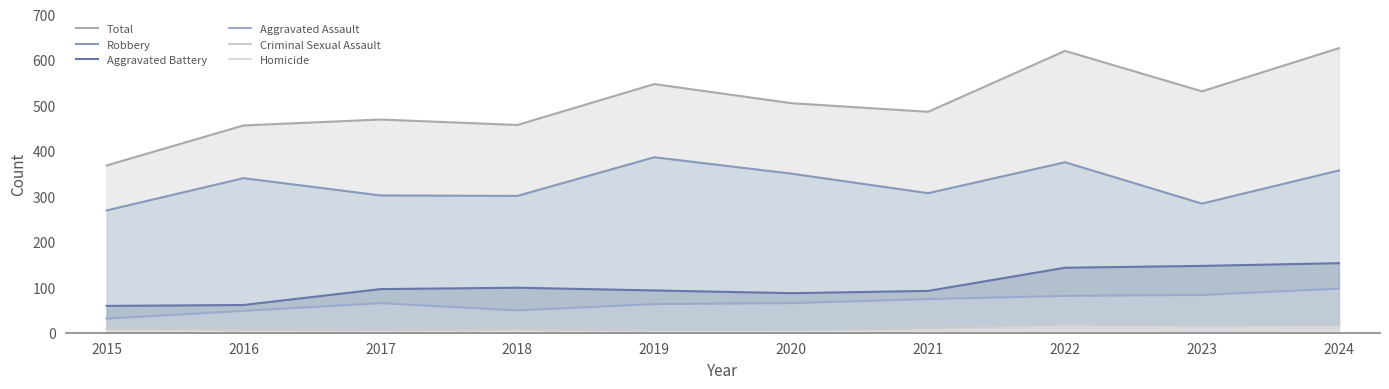

Count the number of data series in this chart.

6